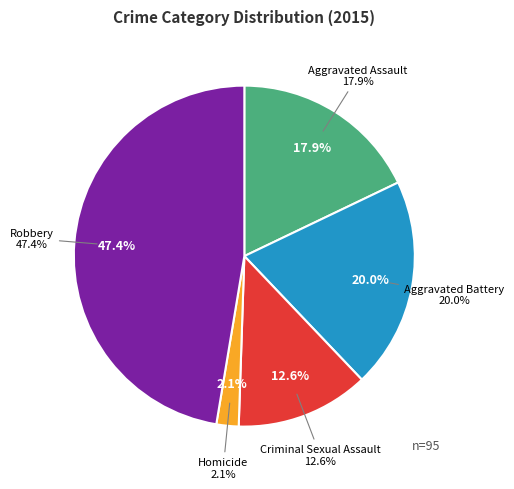

What percentage is the Homicide slice, to the nearest percent?

2%